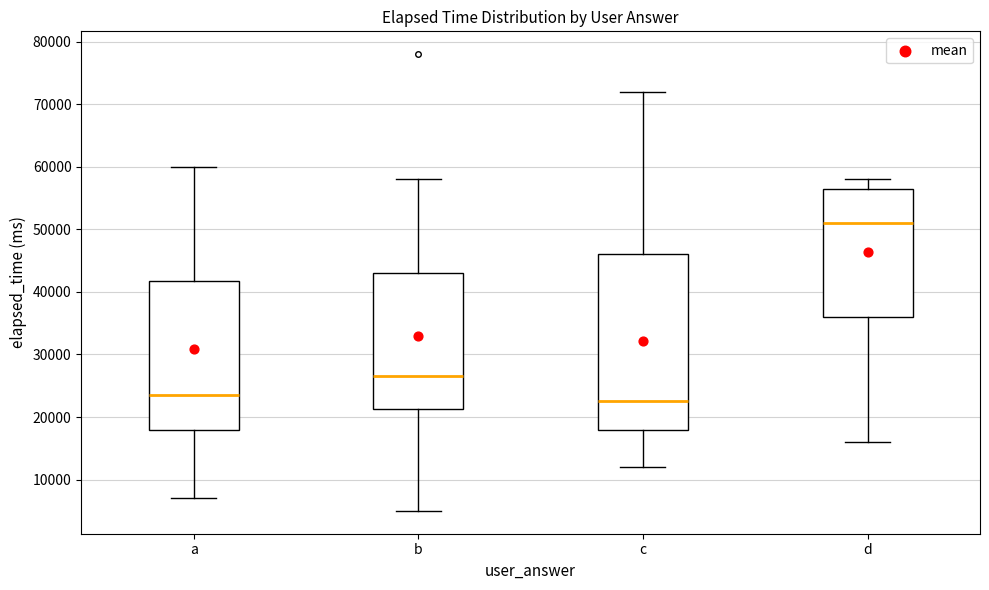

Which box's median line is the lowest?

c